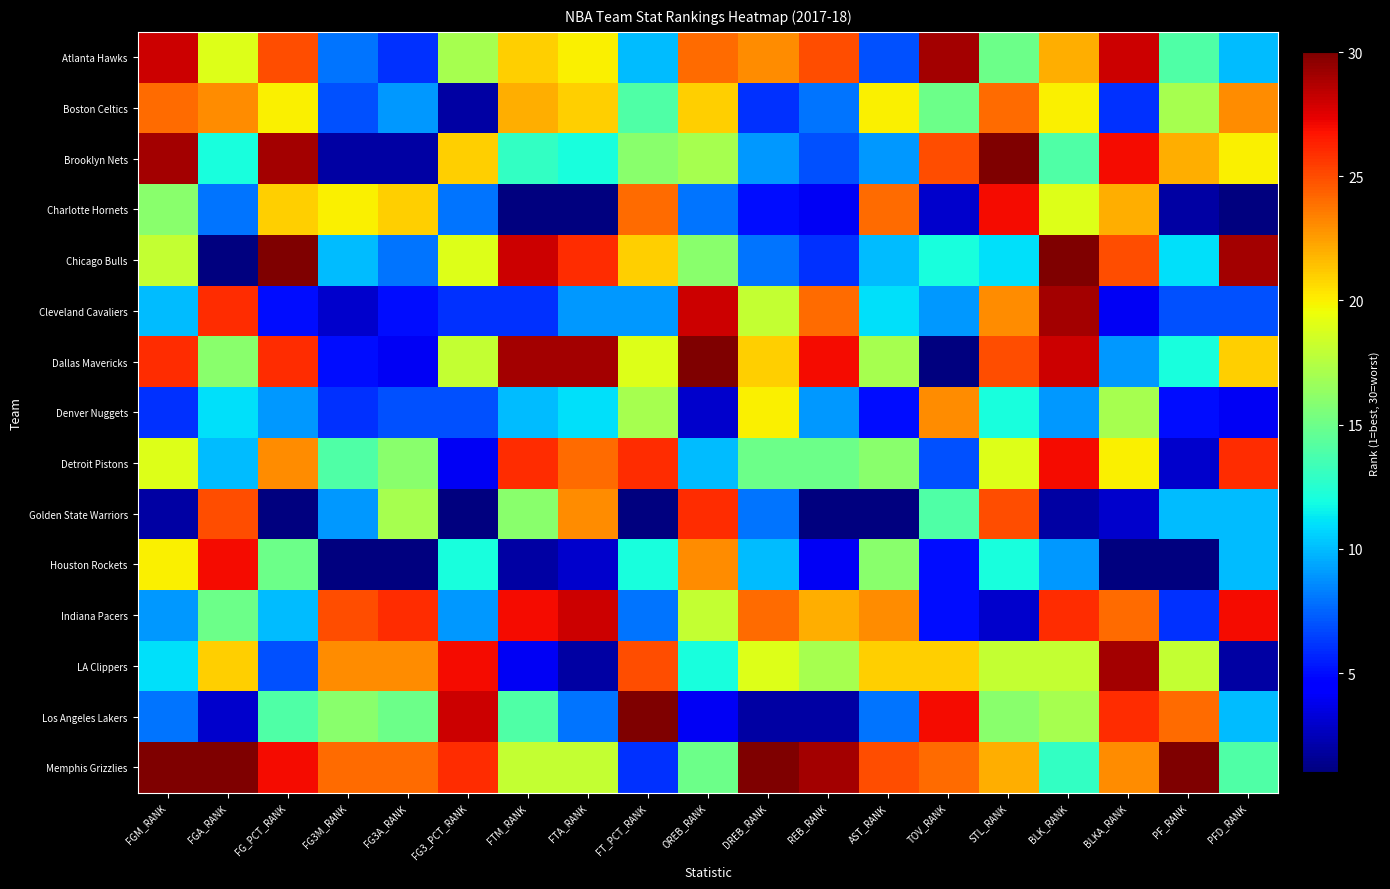

Reading left to right, transcribe all the data shown in this chart.

Atlanta Hawks: FGM_RANK=28	FGA_RANK=19	FG_PCT_RANK=25	FG3M_RANK=8	FG3A_RANK=6	FG3_PCT_RANK=17	FTM_RANK=21	FTA_RANK=20	FT_PCT_RANK=10	OREB_RANK=24	DREB_RANK=23	REB_RANK=25	AST_RANK=7	TOV_RANK=29	STL_RANK=15	BLK_RANK=22	BLKA_RANK=28	PF_RANK=14	PFD_RANK=10
Boston Celtics: FGM_RANK=24	FGA_RANK=23	FG_PCT_RANK=20	FG3M_RANK=7	FG3A_RANK=9	FG3_PCT_RANK=2	FTM_RANK=22	FTA_RANK=21	FT_PCT_RANK=14	OREB_RANK=21	DREB_RANK=6	REB_RANK=8	AST_RANK=20	TOV_RANK=15	STL_RANK=24	BLK_RANK=20	BLKA_RANK=6	PF_RANK=17	PFD_RANK=23
Brooklyn Nets: FGM_RANK=29	FGA_RANK=12	FG_PCT_RANK=29	FG3M_RANK=2	FG3A_RANK=2	FG3_PCT_RANK=21	FTM_RANK=13	FTA_RANK=12	FT_PCT_RANK=16	OREB_RANK=17	DREB_RANK=9	REB_RANK=7	AST_RANK=9	TOV_RANK=25	STL_RANK=30	BLK_RANK=14	BLKA_RANK=27	PF_RANK=22	PFD_RANK=20
Charlotte Hornets: FGM_RANK=16	FGA_RANK=8	FG_PCT_RANK=21	FG3M_RANK=20	FG3A_RANK=21	FG3_PCT_RANK=8	FTM_RANK=1	FTA_RANK=1	FT_PCT_RANK=24	OREB_RANK=8	DREB_RANK=5	REB_RANK=4	AST_RANK=24	TOV_RANK=3	STL_RANK=27	BLK_RANK=19	BLKA_RANK=22	PF_RANK=2	PFD_RANK=1
Chicago Bulls: FGM_RANK=18	FGA_RANK=1	FG_PCT_RANK=30	FG3M_RANK=10	FG3A_RANK=8	FG3_PCT_RANK=19	FTM_RANK=28	FTA_RANK=26	FT_PCT_RANK=21	OREB_RANK=16	DREB_RANK=8	REB_RANK=6	AST_RANK=10	TOV_RANK=12	STL_RANK=11	BLK_RANK=30	BLKA_RANK=25	PF_RANK=11	PFD_RANK=29
Cleveland Cavaliers: FGM_RANK=10	FGA_RANK=26	FG_PCT_RANK=5	FG3M_RANK=3	FG3A_RANK=5	FG3_PCT_RANK=6	FTM_RANK=6	FTA_RANK=9	FT_PCT_RANK=9	OREB_RANK=28	DREB_RANK=18	REB_RANK=24	AST_RANK=11	TOV_RANK=9	STL_RANK=23	BLK_RANK=29	BLKA_RANK=4	PF_RANK=7	PFD_RANK=7
Dallas Mavericks: FGM_RANK=26	FGA_RANK=16	FG_PCT_RANK=26	FG3M_RANK=5	FG3A_RANK=4	FG3_PCT_RANK=18	FTM_RANK=29	FTA_RANK=29	FT_PCT_RANK=19	OREB_RANK=30	DREB_RANK=21	REB_RANK=27	AST_RANK=17	TOV_RANK=1	STL_RANK=25	BLK_RANK=28	BLKA_RANK=9	PF_RANK=12	PFD_RANK=21
Denver Nuggets: FGM_RANK=6	FGA_RANK=11	FG_PCT_RANK=9	FG3M_RANK=6	FG3A_RANK=7	FG3_PCT_RANK=7	FTM_RANK=10	FTA_RANK=11	FT_PCT_RANK=17	OREB_RANK=3	DREB_RANK=20	REB_RANK=9	AST_RANK=5	TOV_RANK=23	STL_RANK=12	BLK_RANK=9	BLKA_RANK=17	PF_RANK=5	PFD_RANK=4
Detroit Pistons: FGM_RANK=19	FGA_RANK=10	FG_PCT_RANK=23	FG3M_RANK=14	FG3A_RANK=16	FG3_PCT_RANK=4	FTM_RANK=26	FTA_RANK=24	FT_PCT_RANK=26	OREB_RANK=10	DREB_RANK=15	REB_RANK=15	AST_RANK=16	TOV_RANK=7	STL_RANK=19	BLK_RANK=27	BLKA_RANK=20	PF_RANK=3	PFD_RANK=26
Golden State Warriors: FGM_RANK=2	FGA_RANK=25	FG_PCT_RANK=1	FG3M_RANK=9	FG3A_RANK=17	FG3_PCT_RANK=1	FTM_RANK=16	FTA_RANK=23	FT_PCT_RANK=1	OREB_RANK=26	DREB_RANK=8	REB_RANK=1	AST_RANK=1	TOV_RANK=14	STL_RANK=25	BLK_RANK=2	BLKA_RANK=3	PF_RANK=10	PFD_RANK=10
Houston Rockets: FGM_RANK=20	FGA_RANK=27	FG_PCT_RANK=15	FG3M_RANK=1	FG3A_RANK=1	FG3_PCT_RANK=12	FTM_RANK=2	FTA_RANK=3	FT_PCT_RANK=12	OREB_RANK=23	DREB_RANK=10	REB_RANK=4	AST_RANK=16	TOV_RANK=5	STL_RANK=12	BLK_RANK=9	BLKA_RANK=1	PF_RANK=1	PFD_RANK=10
Indiana Pacers: FGM_RANK=9	FGA_RANK=15	FG_PCT_RANK=10	FG3M_RANK=25	FG3A_RANK=26	FG3_PCT_RANK=9	FTM_RANK=27	FTA_RANK=28	FT_PCT_RANK=8	OREB_RANK=18	DREB_RANK=24	REB_RANK=22	AST_RANK=23	TOV_RANK=5	STL_RANK=3	BLK_RANK=26	BLKA_RANK=24	PF_RANK=6	PFD_RANK=27
LA Clippers: FGM_RANK=11	FGA_RANK=21	FG_PCT_RANK=7	FG3M_RANK=23	FG3A_RANK=23	FG3_PCT_RANK=27	FTM_RANK=4	FTA_RANK=2	FT_PCT_RANK=25	OREB_RANK=12	DREB_RANK=19	REB_RANK=17	AST_RANK=21	TOV_RANK=21	STL_RANK=18	BLK_RANK=18	BLKA_RANK=29	PF_RANK=18	PFD_RANK=2
Los Angeles Lakers: FGM_RANK=8	FGA_RANK=3	FG_PCT_RANK=14	FG3M_RANK=16	FG3A_RANK=15	FG3_PCT_RANK=28	FTM_RANK=14	FTA_RANK=8	FT_PCT_RANK=30	OREB_RANK=4	DREB_RANK=2	REB_RANK=2	AST_RANK=8	TOV_RANK=27	STL_RANK=16	BLK_RANK=17	BLKA_RANK=26	PF_RANK=24	PFD_RANK=10
Memphis Grizzlies: FGM_RANK=30	FGA_RANK=30	FG_PCT_RANK=27	FG3M_RANK=24	FG3A_RANK=24	FG3_PCT_RANK=26	FTM_RANK=18	FTA_RANK=18	FT_PCT_RANK=6	OREB_RANK=15	DREB_RANK=30	REB_RANK=29	AST_RANK=25	TOV_RANK=24	STL_RANK=22	BLK_RANK=13	BLKA_RANK=23	PF_RANK=30	PFD_RANK=14